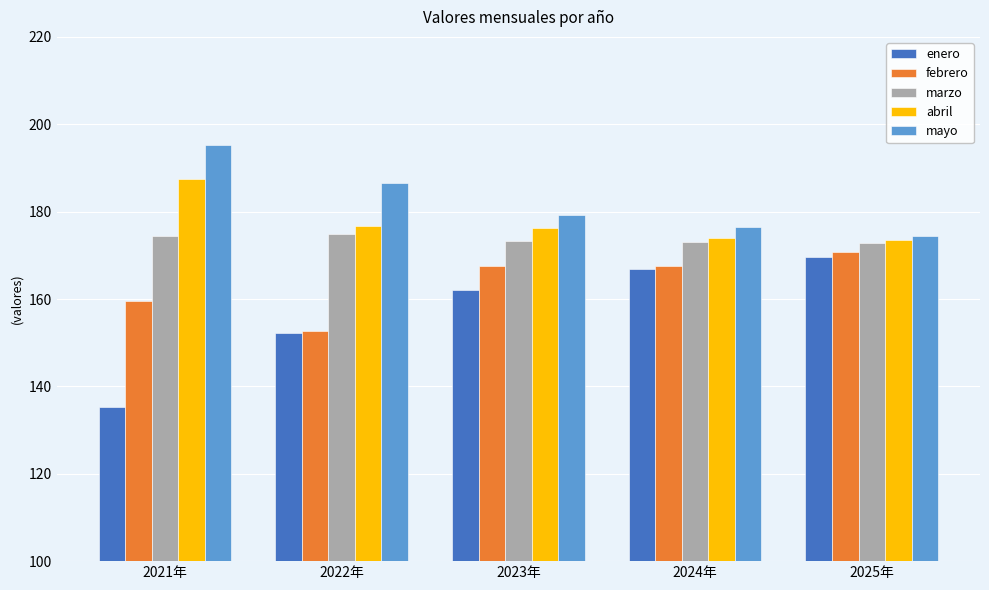

What is the difference between the second highest and minimum values in the mayo series?

12.0